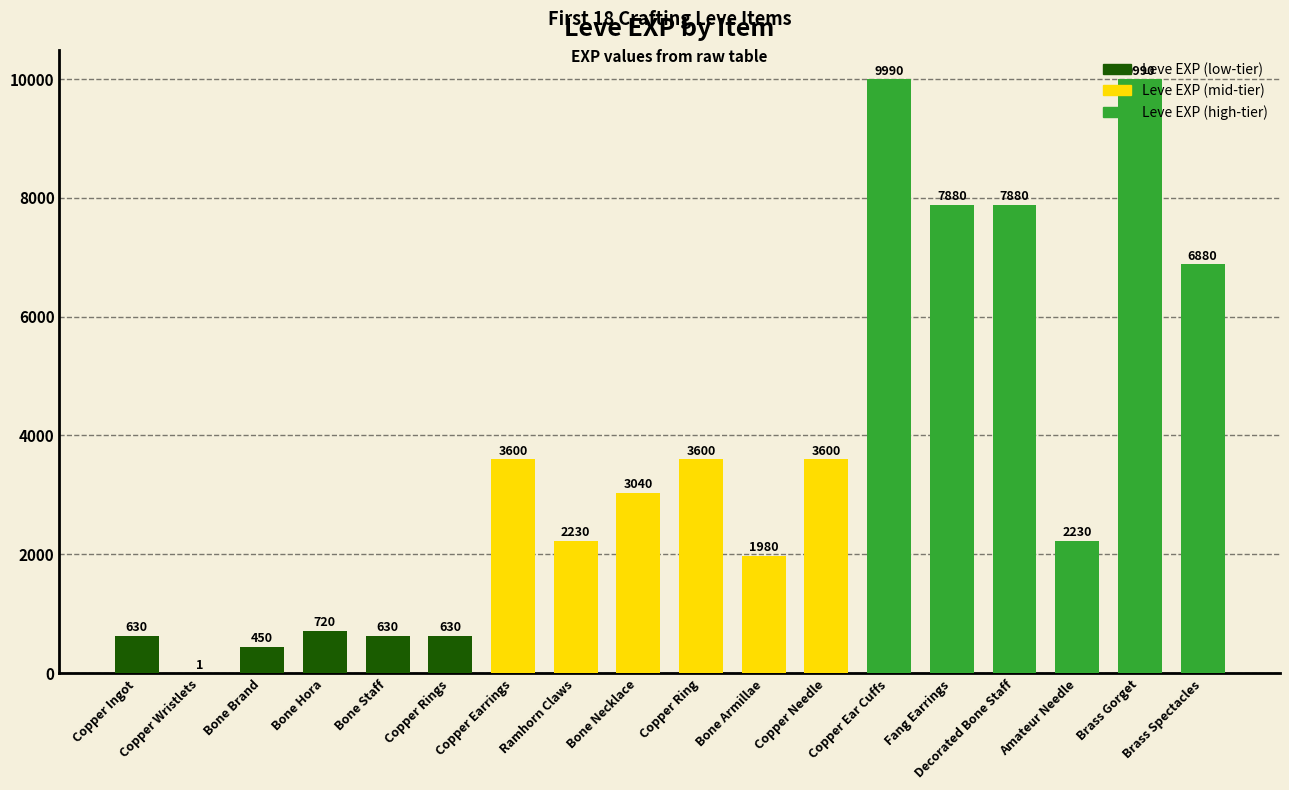

True or false: the data shows 1947 at Brass Spectacles.

False